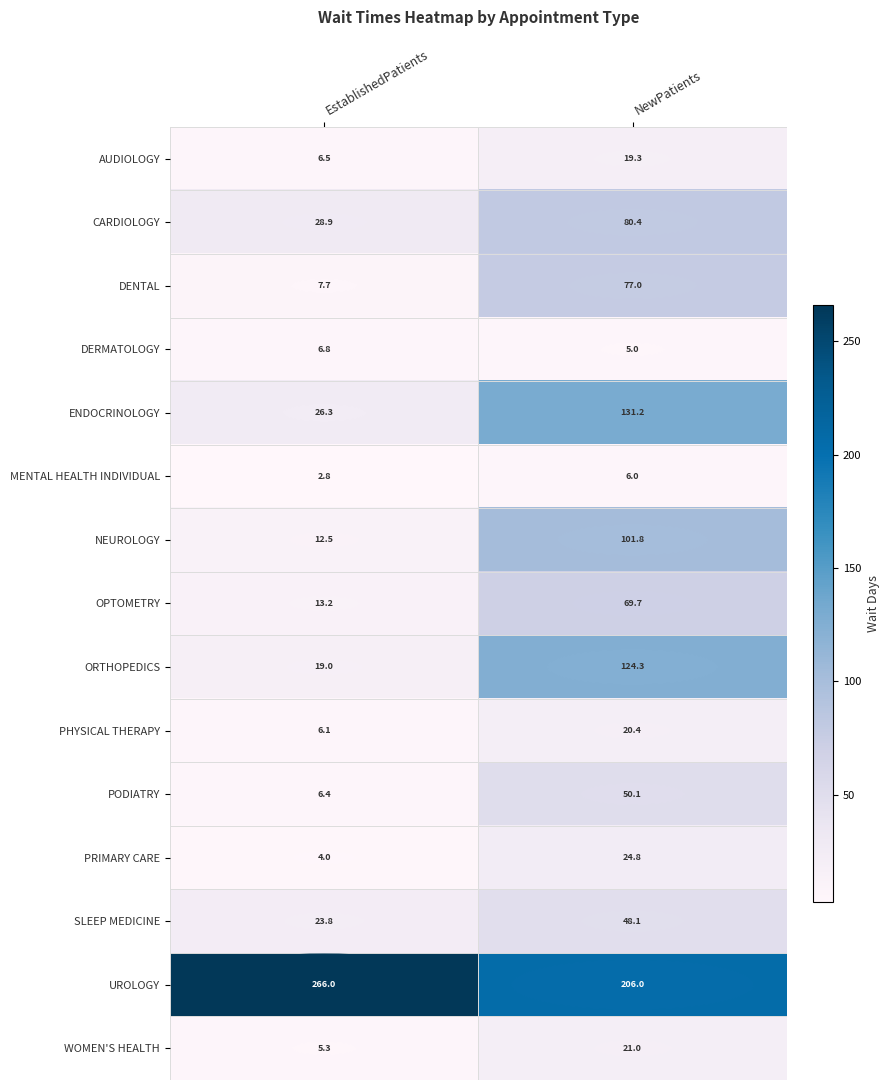

Which series has the largest range (max minus min)?

ORTHOPEDICS